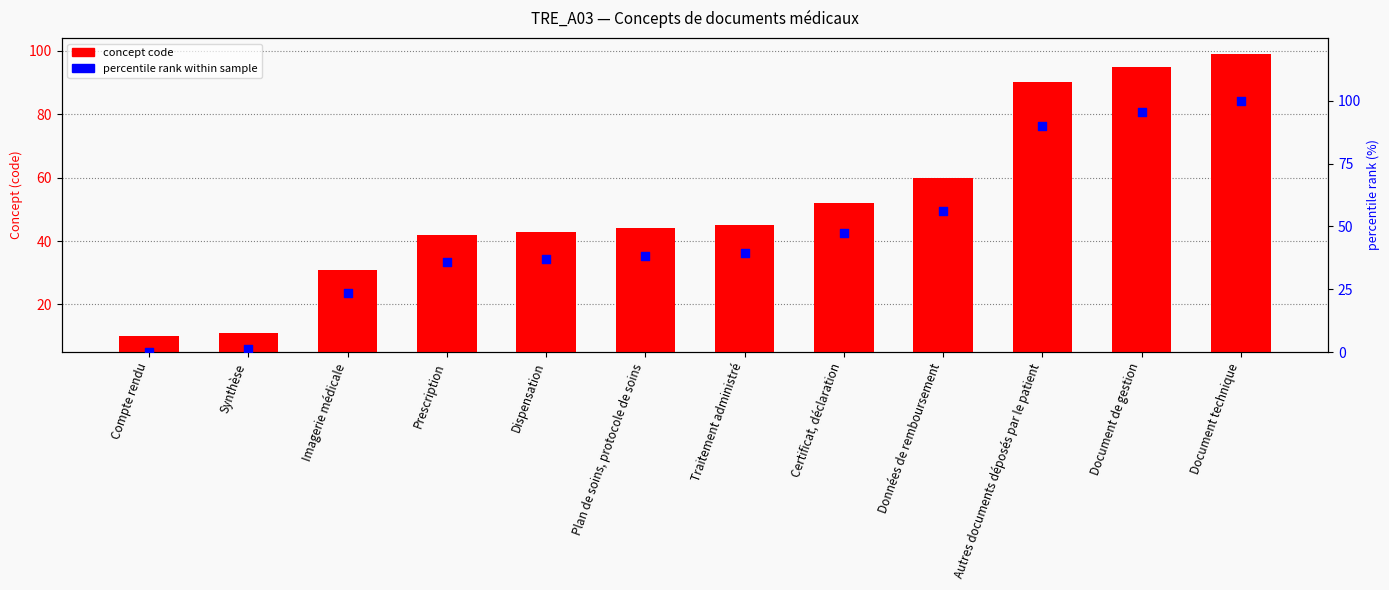

Which series has the largest Y range (max minus min)?

percentile rank within sample